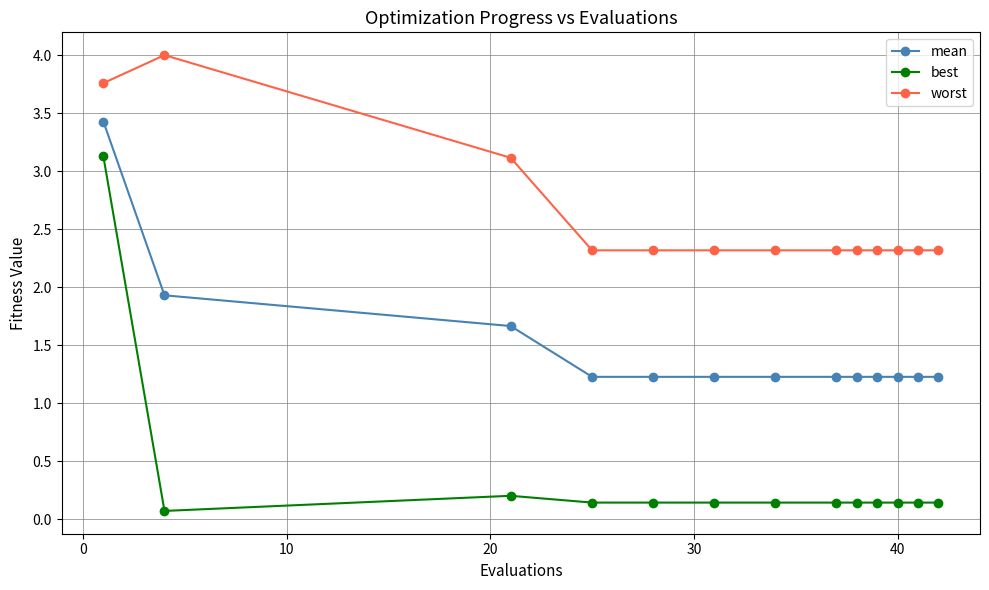

At how many categories does at least one series exceed 3?

3